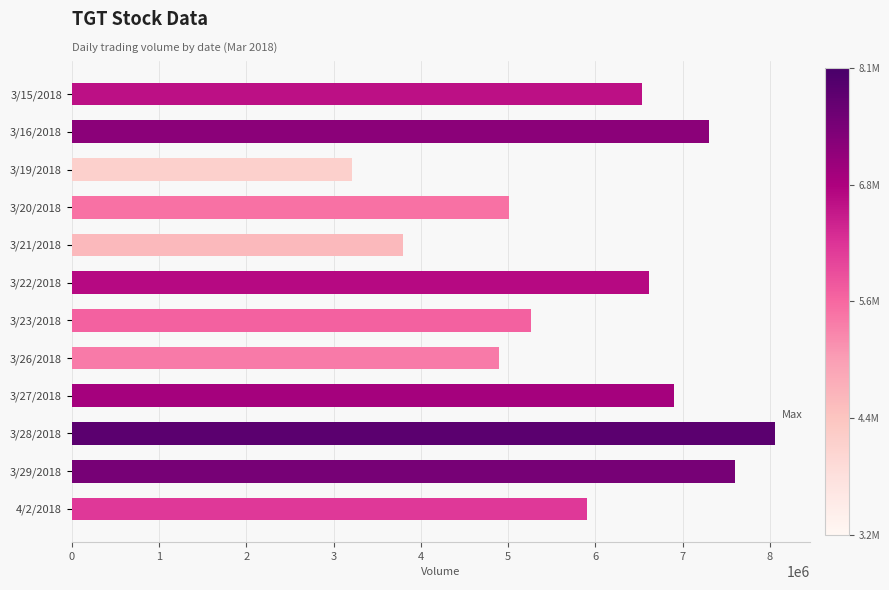

What is the label of the 9th bar from the top?

3/27/2018